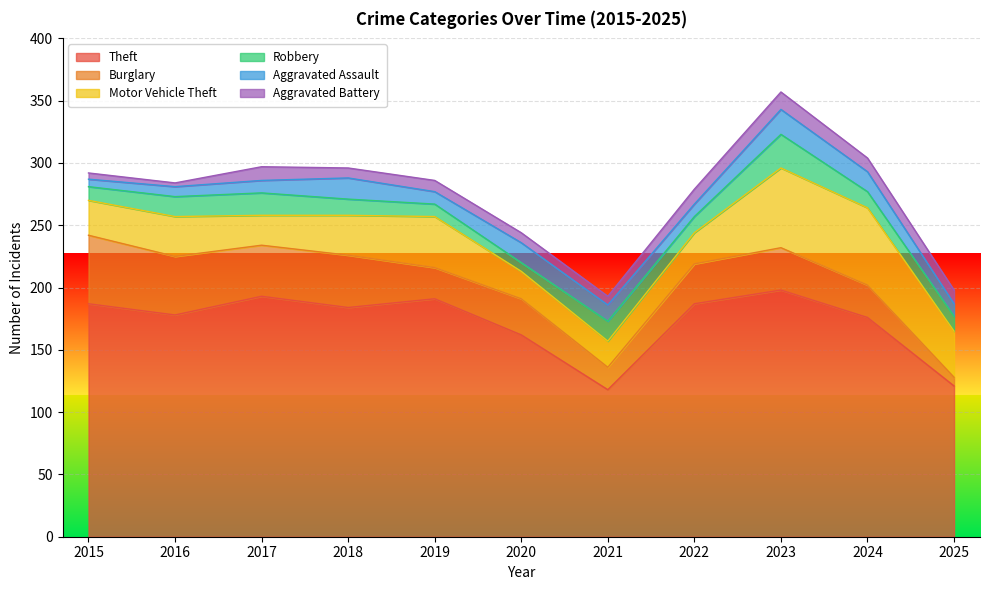

Reading left to right, what are all the values shown in this chart?

Theft: 2015=187	2016=178	2017=193	2018=184	2019=191	2020=162	2021=118	2022=187	2023=198	2024=176	2025=121
Burglary: 2015=55	2016=47	2017=41	2018=42	2019=25	2020=29	2021=18	2022=32	2023=34	2024=26	2025=7
Motor Vehicle Theft: 2015=28	2016=32	2017=24	2018=32	2019=41	2020=22	2021=21	2022=25	2023=64	2024=62	2025=37
Robbery: 2015=11	2016=16	2017=18	2018=13	2019=10	2020=7	2021=16	2022=13	2023=27	2024=13	2025=12
Aggravated Assault: 2015=6	2016=8	2017=10	2018=17	2019=10	2020=16	2021=13	2022=10	2023=20	2024=16	2025=10
Aggravated Battery: 2015=5	2016=3	2017=11	2018=8	2019=9	2020=8	2021=7	2022=12	2023=14	2024=11	2025=11